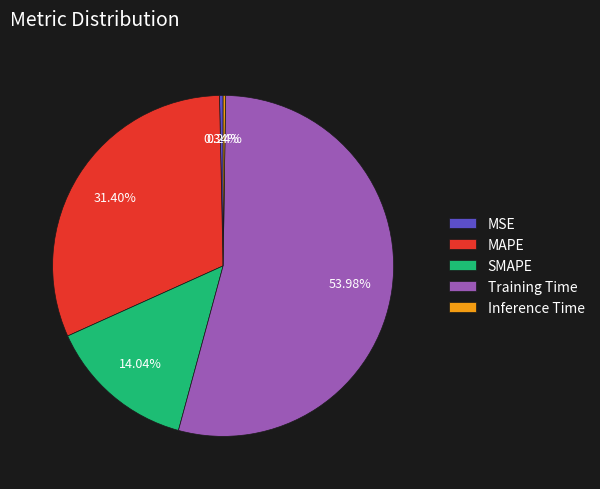

Which slice represents more than half of the pie?

Training Time